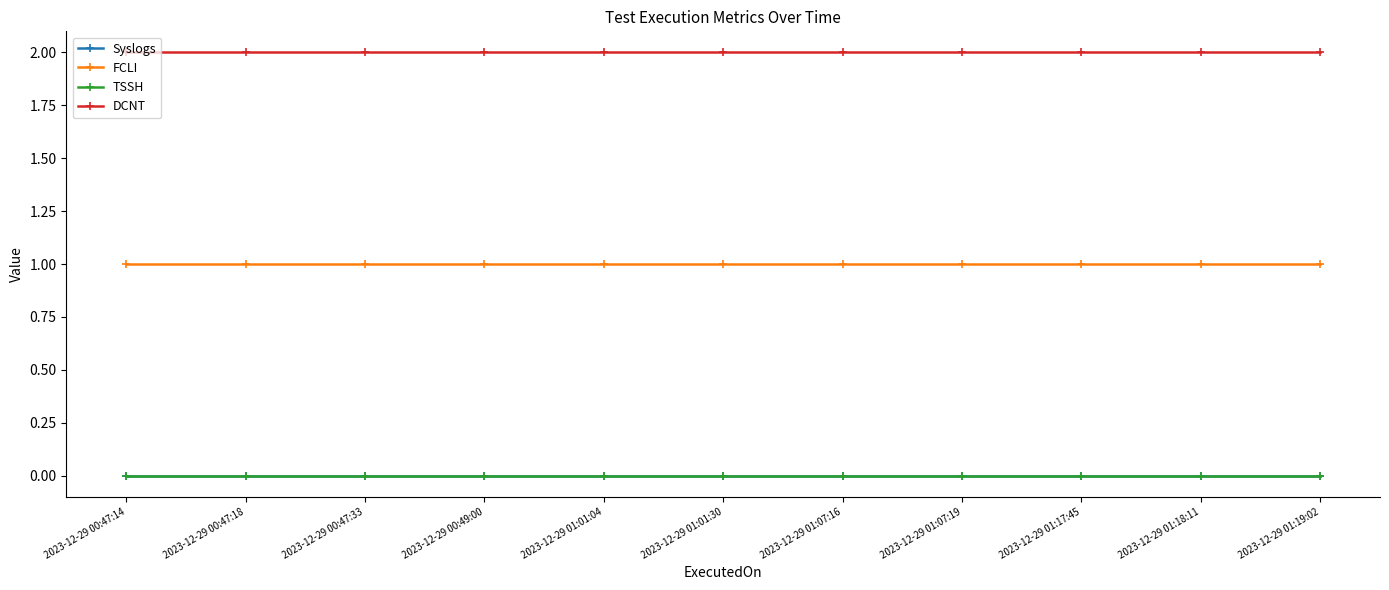

Is the value of Syslogs at 2023-12-29 01:01:30 greater than the value of FCLI at 2023-12-29 00:47:18?

No